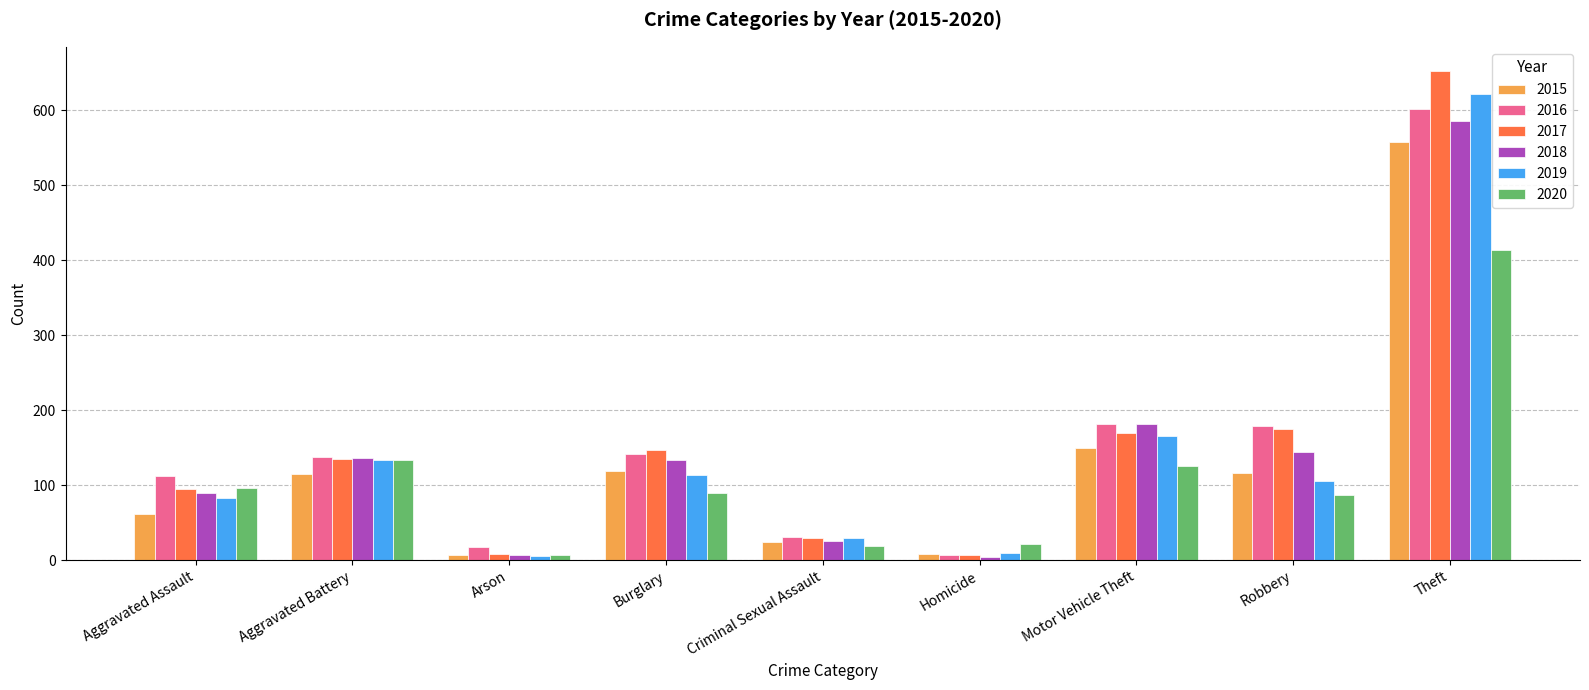

At which label is 2019 closest to 313?

Motor Vehicle Theft